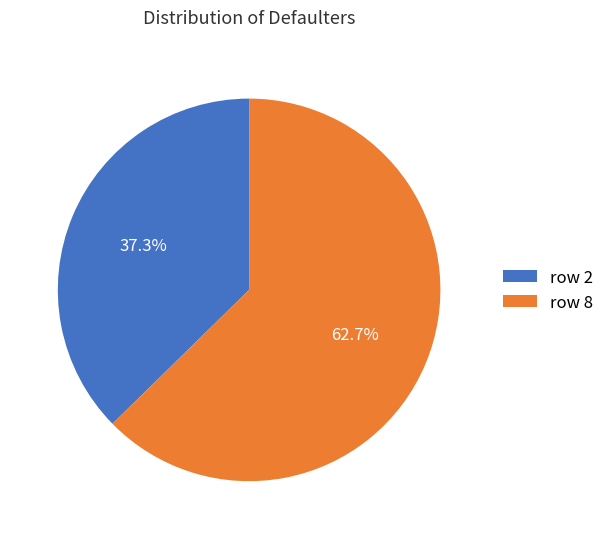

Which category accounts for the majority?

row 8